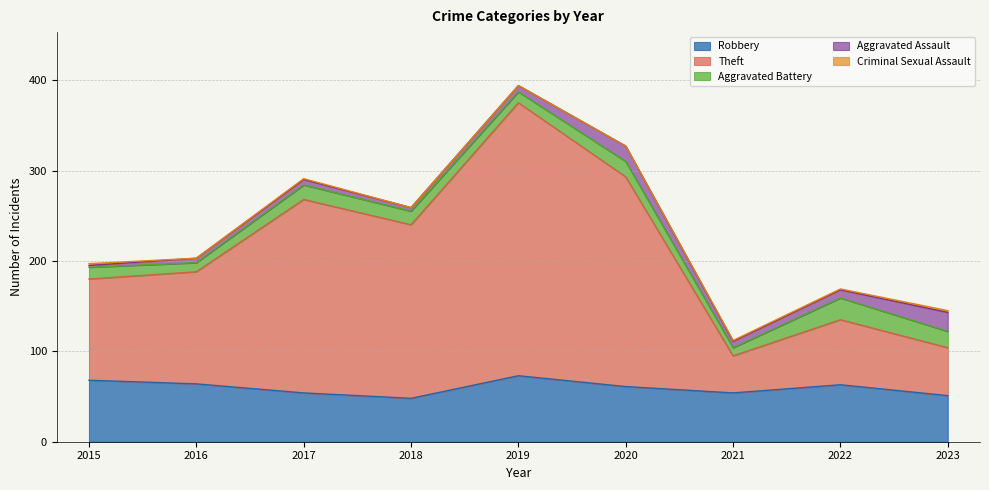

Which category has the lowest value in the Criminal Sexual Assault series?

2016